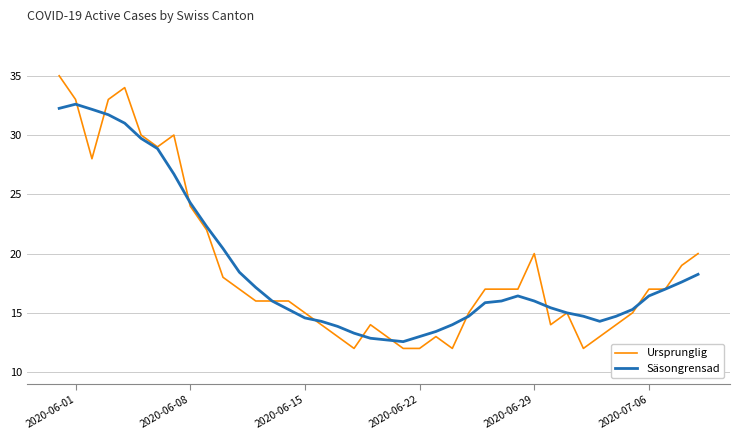

List the series in order of their peak value, lowest first.

Säsongrensad, Ursprunglig